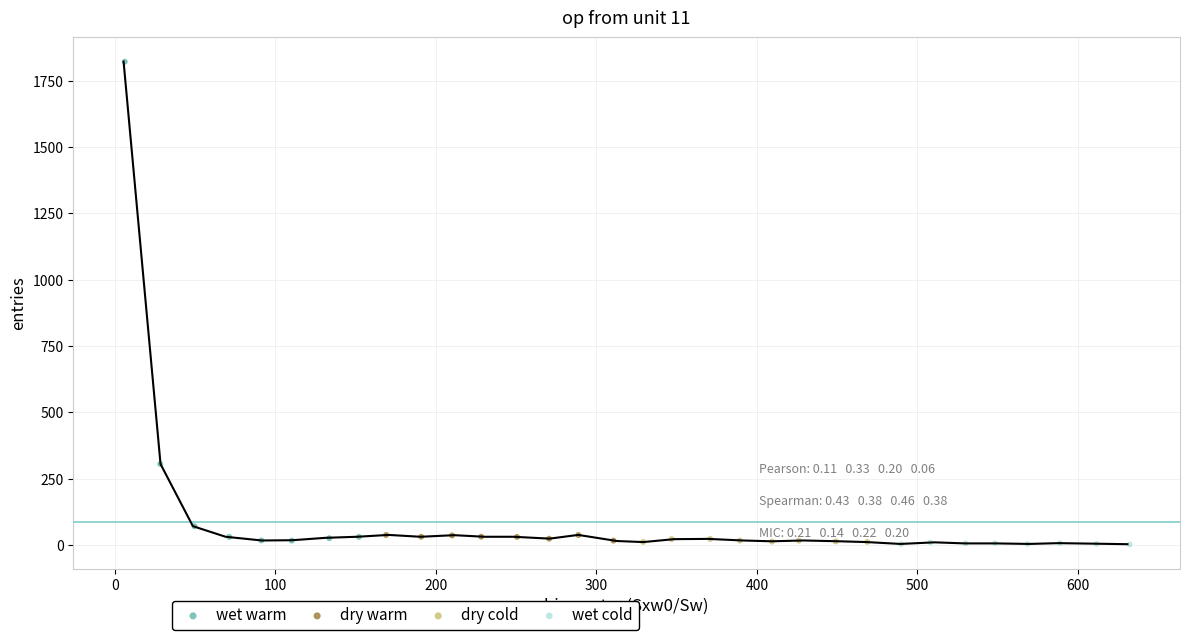

Which series has the largest Y range (max minus min)?

wet warm